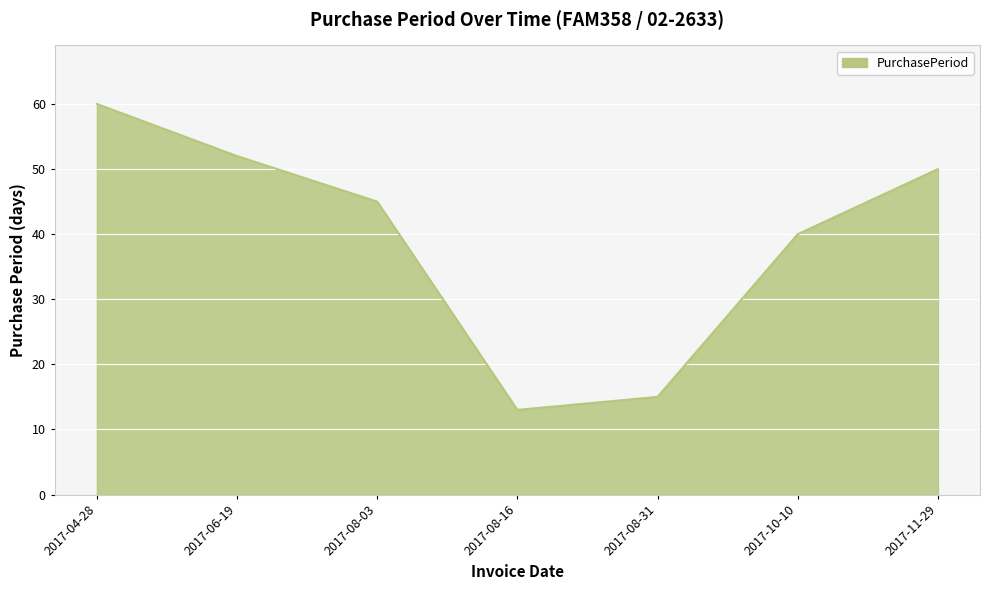

List the labels in order of value, smallest first.

2017-08-16, 2017-08-31, 2017-10-10, 2017-08-03, 2017-11-29, 2017-06-19, 2017-04-28